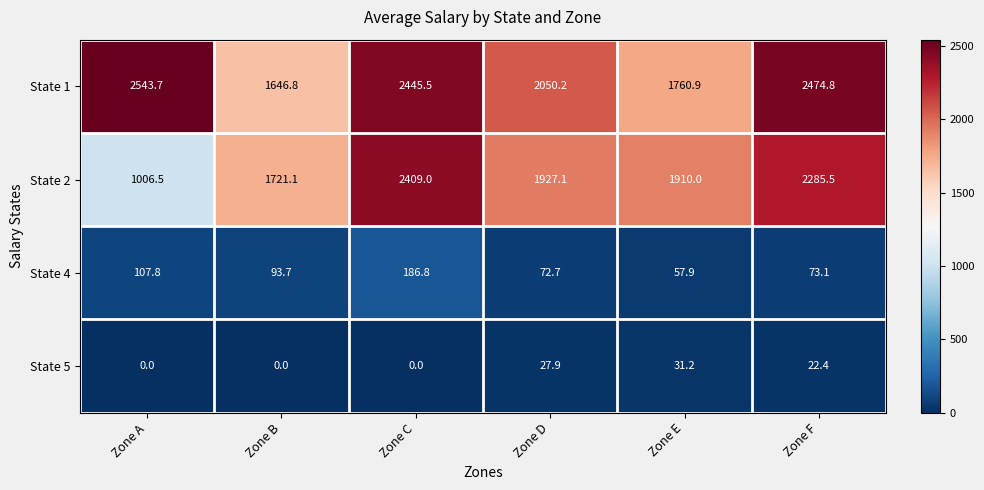

How many values in the State 5 series are below 22?

3